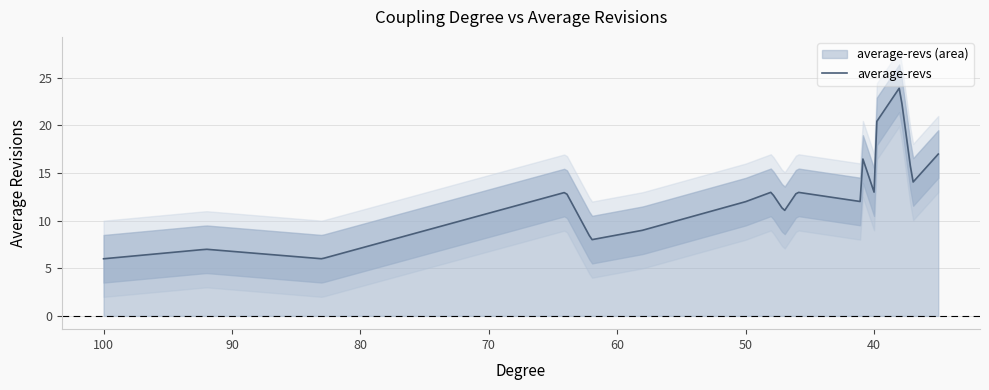

What is the greatest value displayed?

24